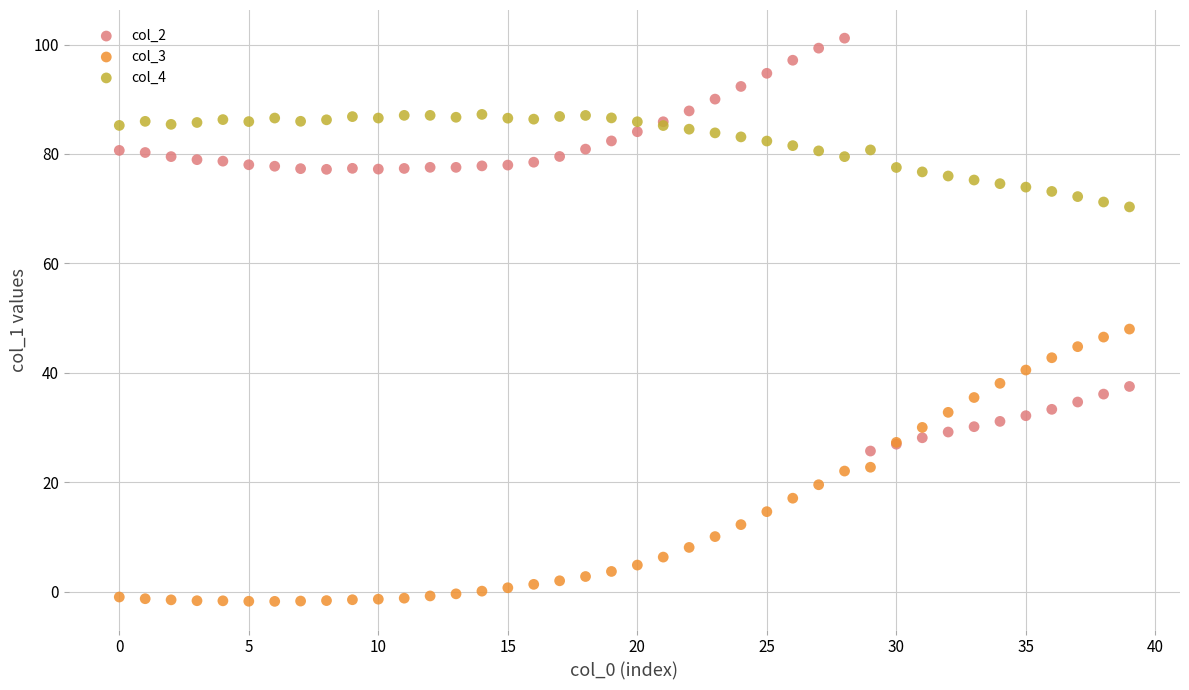

Which series contains the highest Y value?

col_2